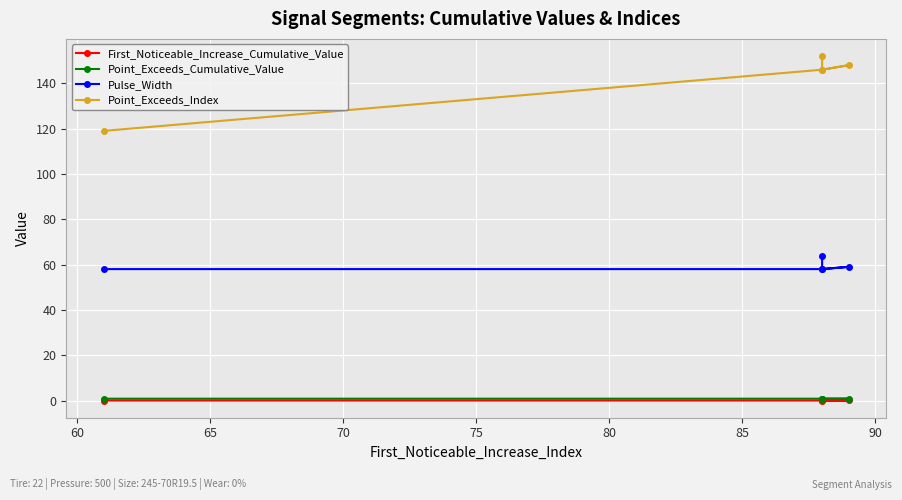

True or false: Point_Exceeds_Cumulative_Value and First_Noticeable_Increase_Cumulative_Value intersect in this chart.

False